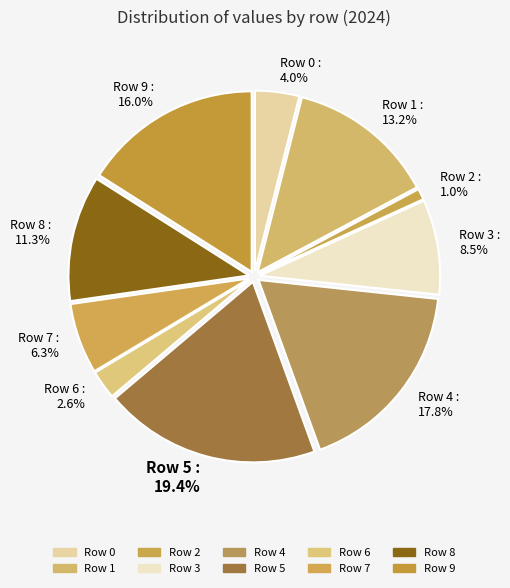

To the nearest percent, what percentage of the pie is Row 7?

6%